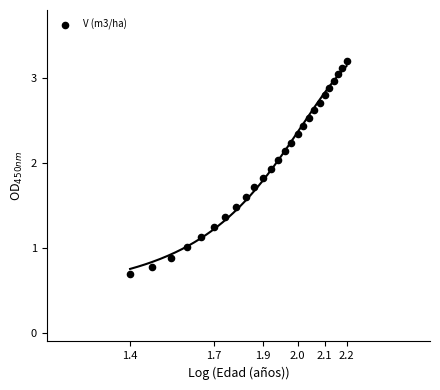

What is the range of Y values (max minus min)?

2.5